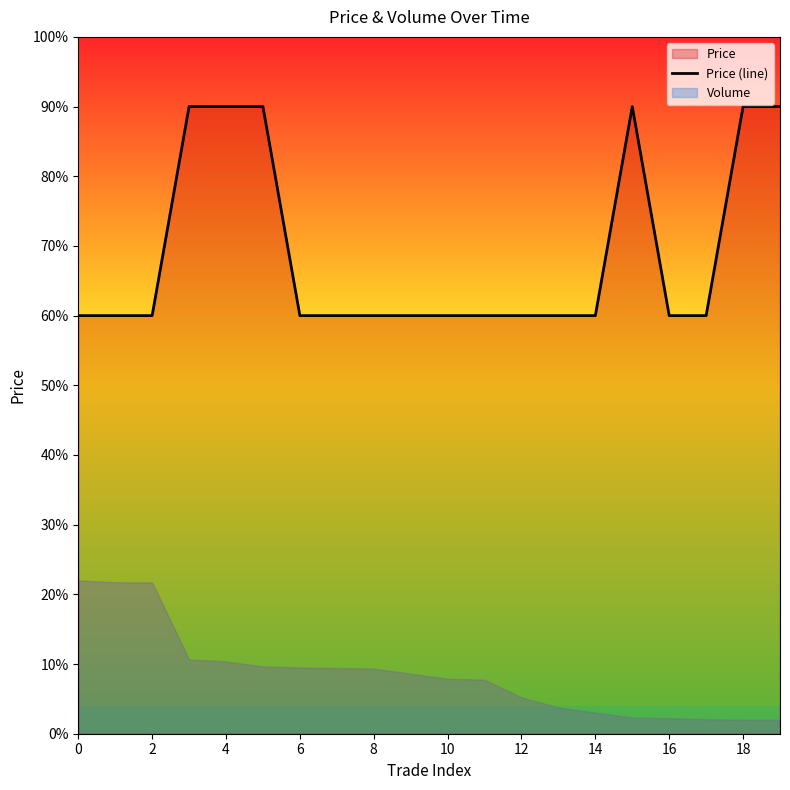

What is the maximum value shown in the chart?

90